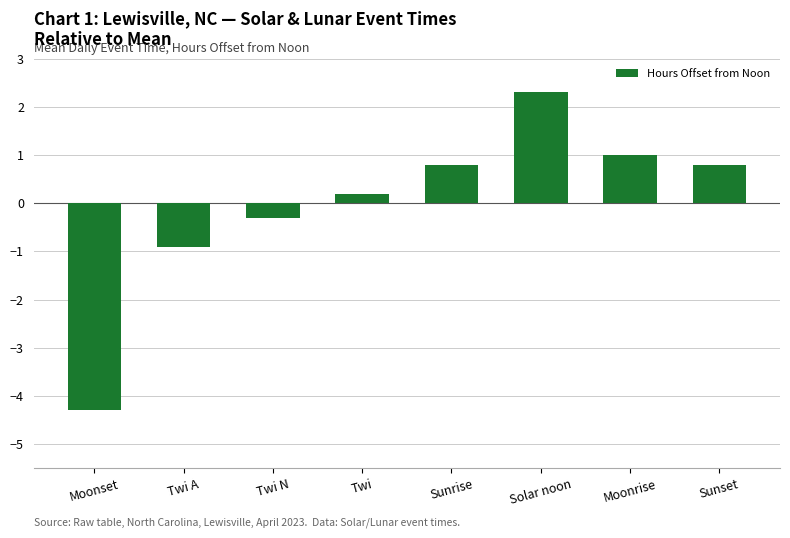

Which has a higher value, Moonrise or Solar noon?

Solar noon